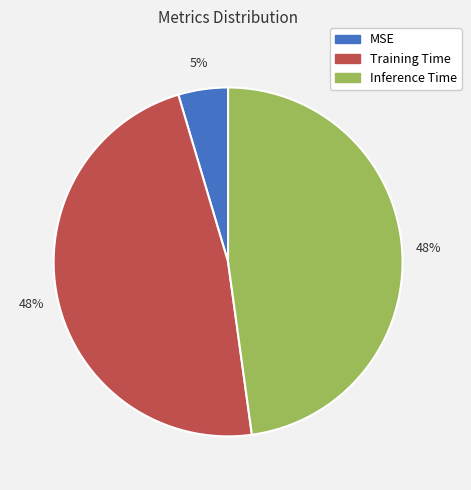

To the nearest percent, what portion does Inference Time represent?

48%